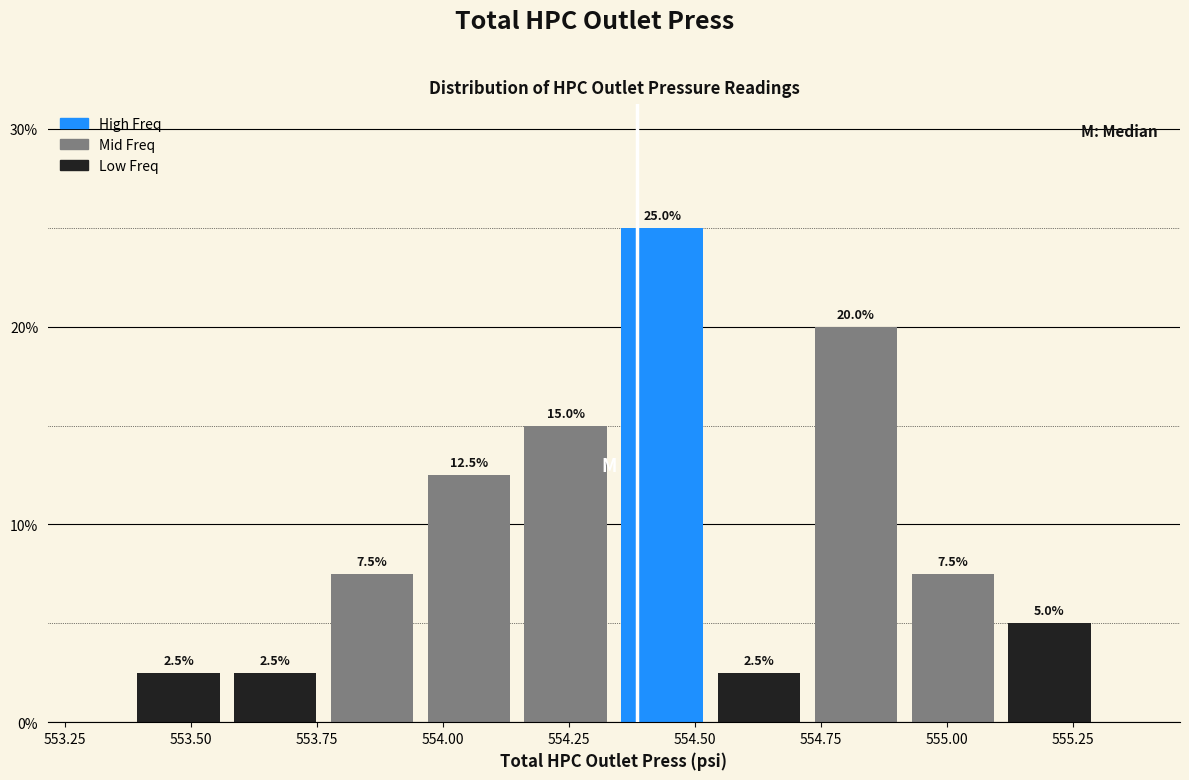

Read against the x-axis, roughly where is the centre of the tallest bar?

554.45